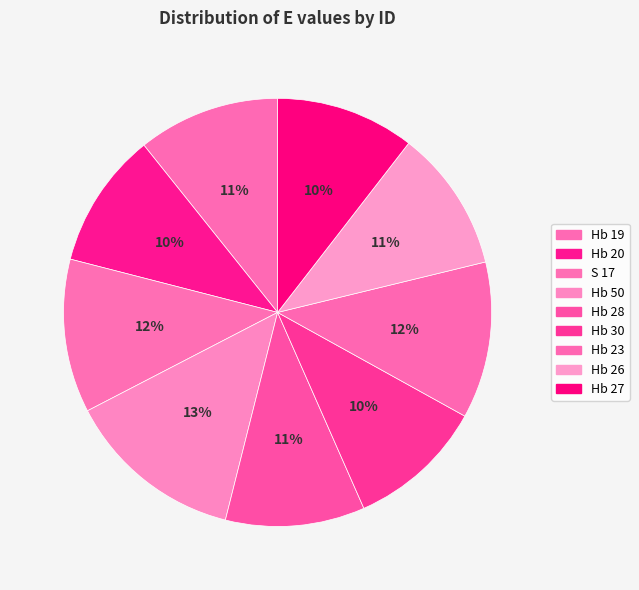

What percentage is the Hb 26 slice, to the nearest percent?

11%